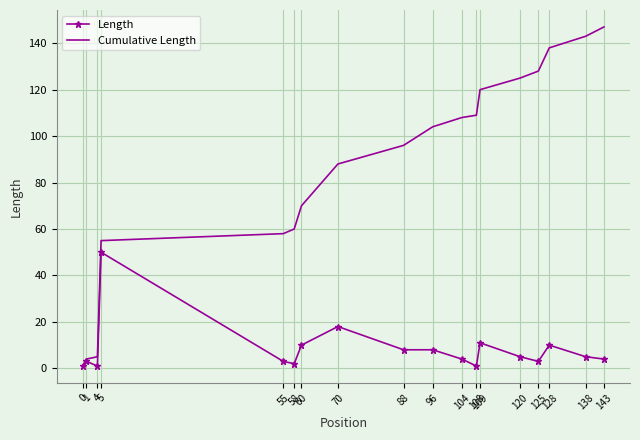

True or false: Cumulative Length has a value of 227 at 128.

False